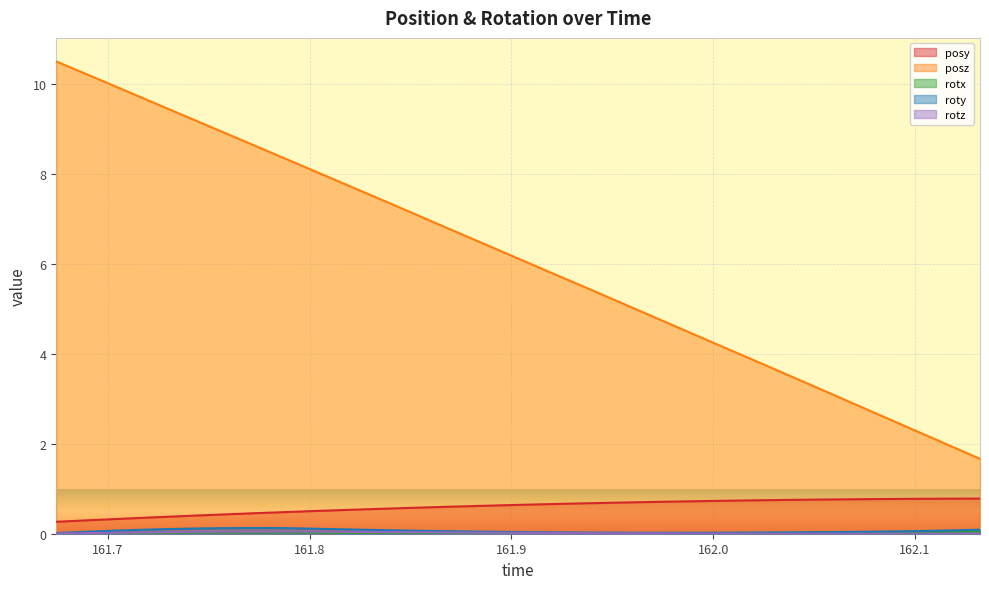

In rotx, how many points are lower than both neighbors (excluding endpoints)?

1